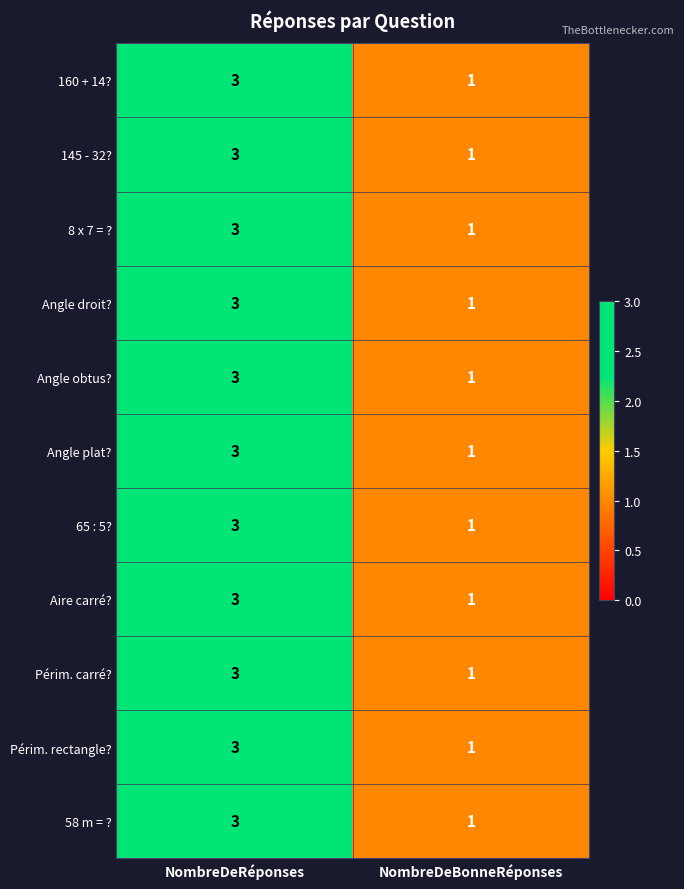

How many distinct data groups are displayed?

11